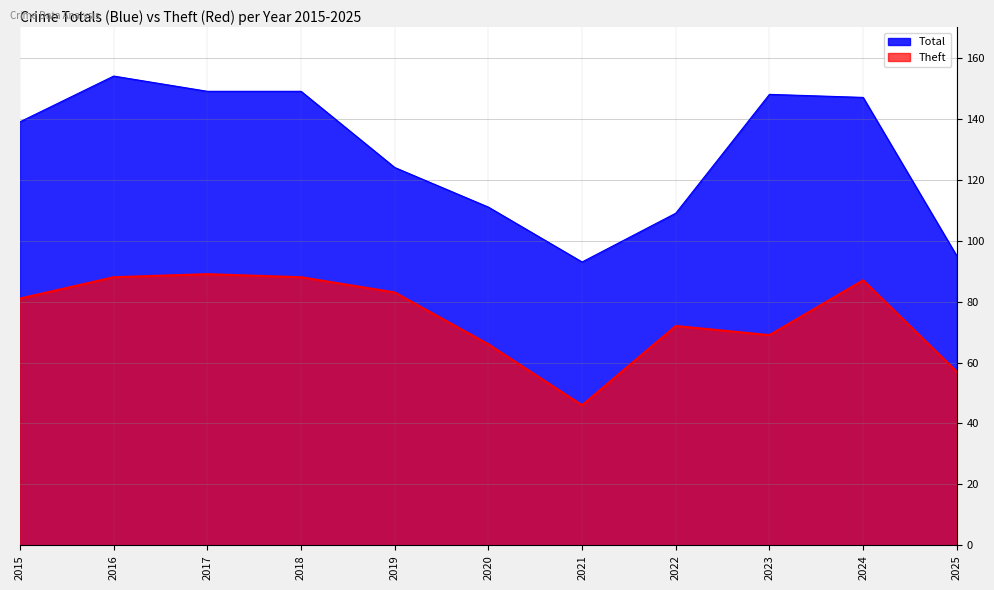

What is the difference between the maximum and minimum values in the Total series?

61